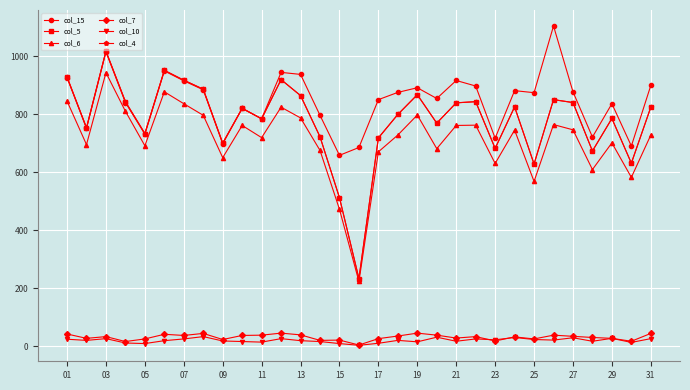

Where is the first local maximum for col_15?

03